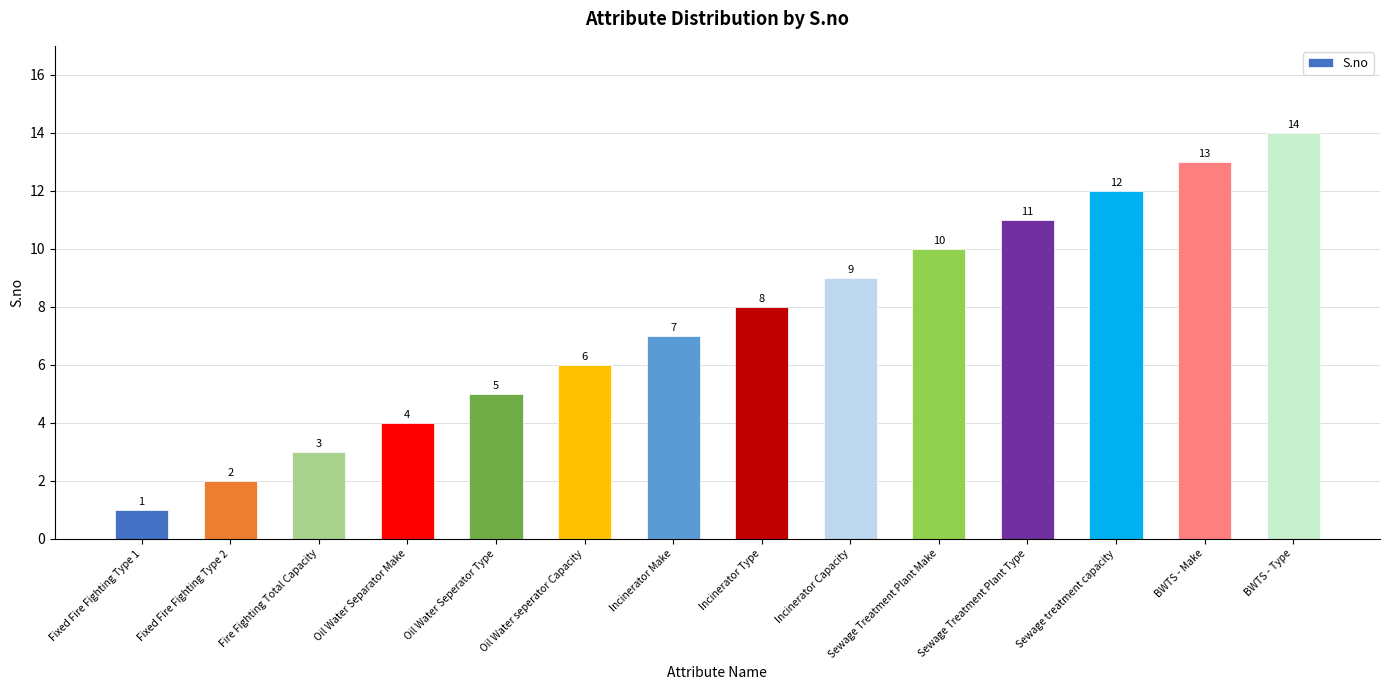

What is the label of the 5th bar from the left?

Oil Water Seperator Type